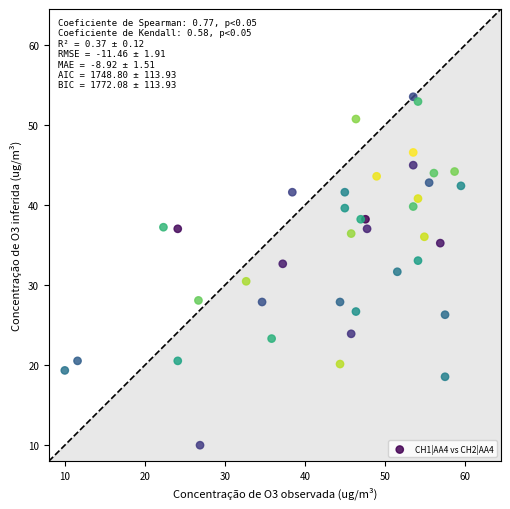

What is the range of Y values (max minus min)?

43.5